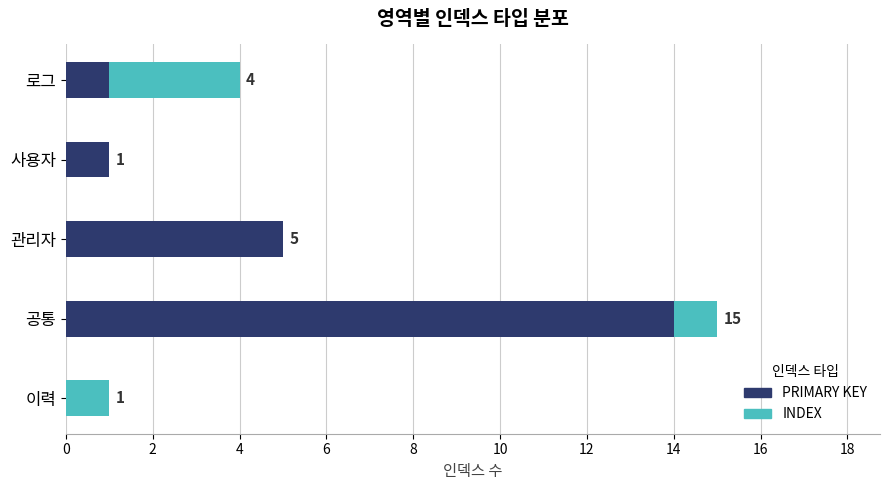

What is the sum of all PRIMARY KEY values?

21